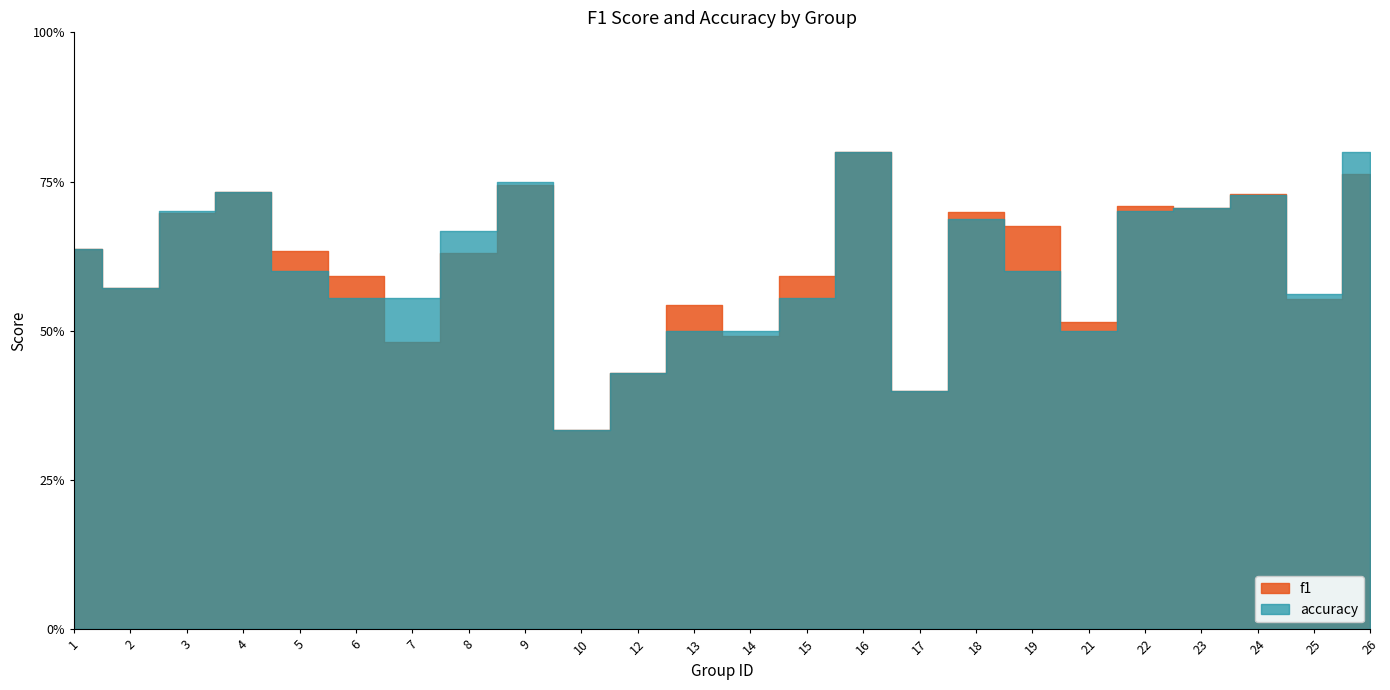

The f1 series shows 0.1 at 14. True or false?

False